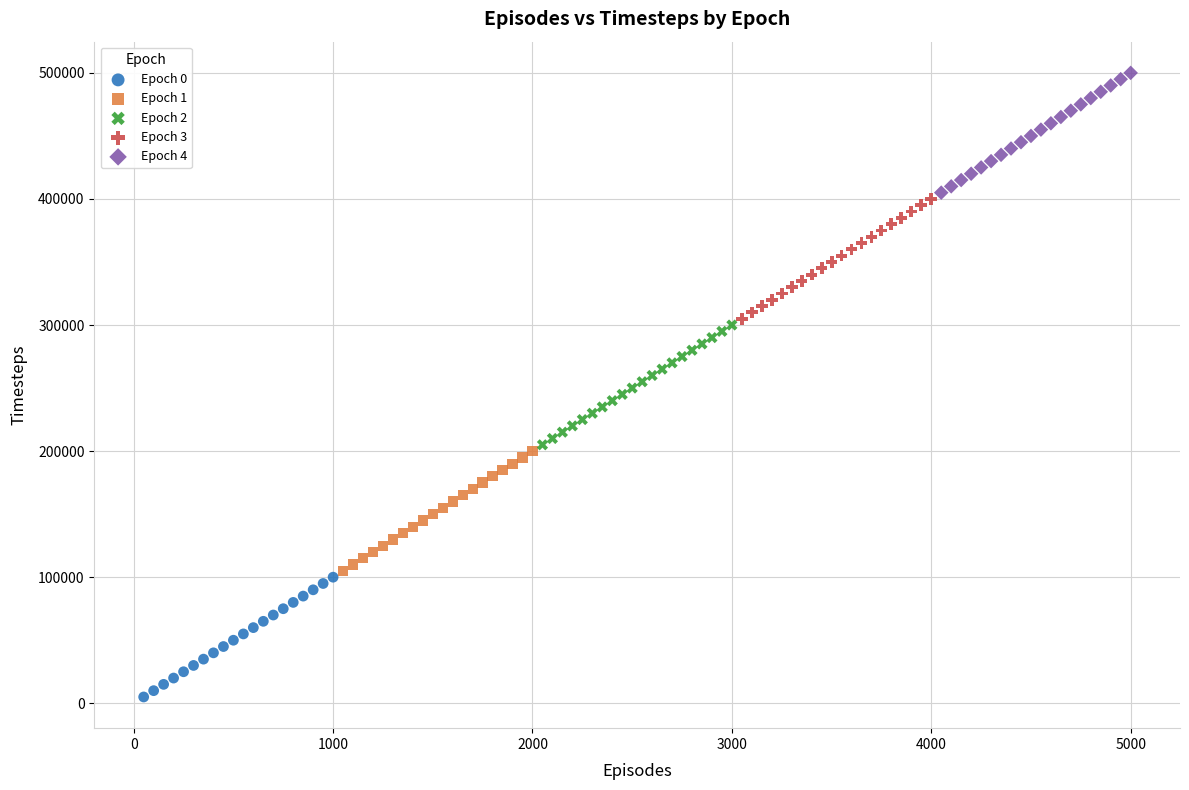

Which series contains the lowest Y value?

Epoch 0